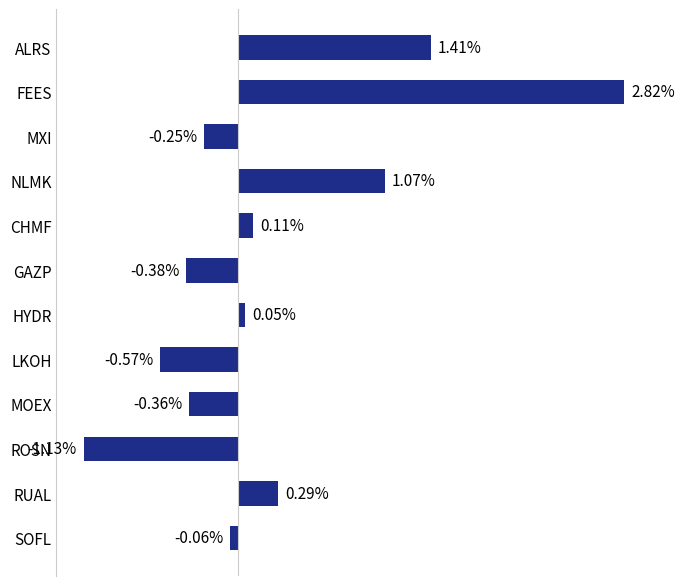

At which category does the chart reach its peak across all series?

FEES